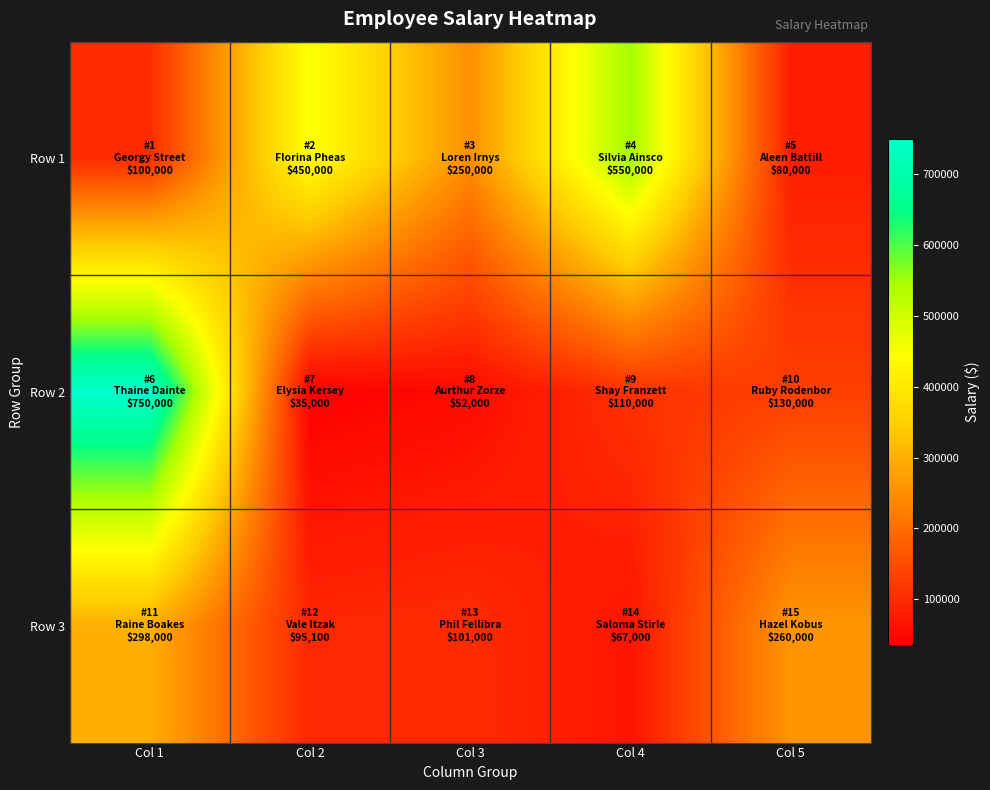

Count the number of data series in this chart.

3